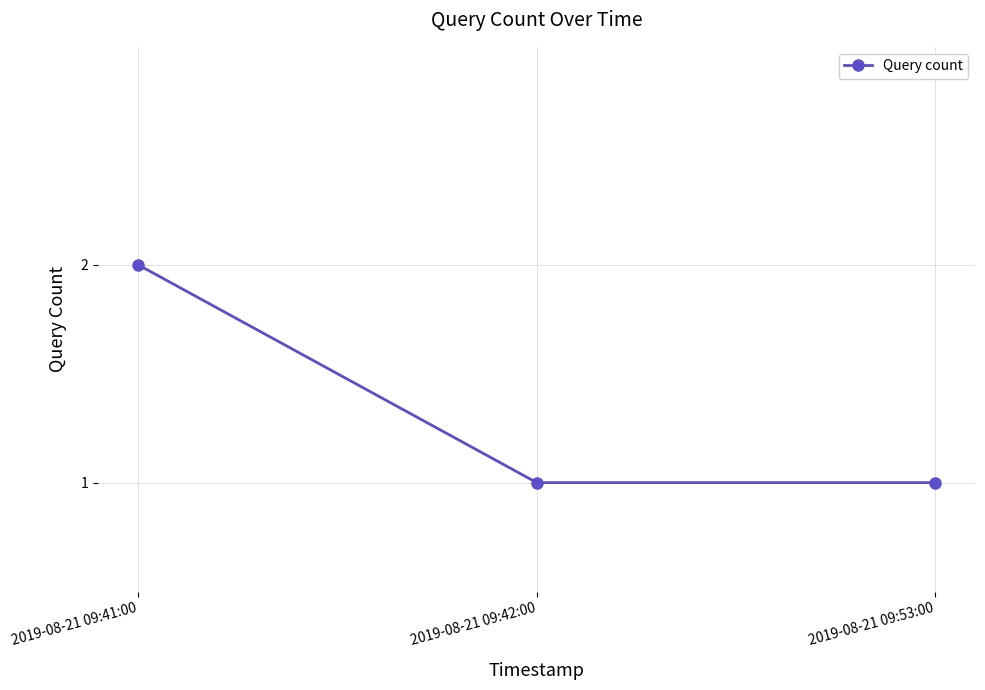

What is the change in value from 2019-08-21 09:41:00 to 2019-08-21 09:53:00?

-1